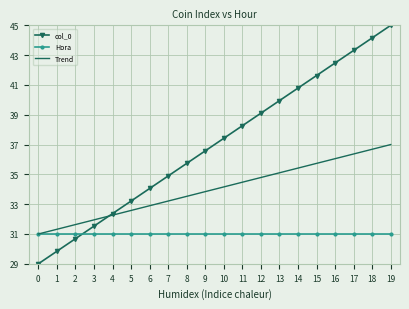

What is the difference between the highest and lowest values at 1?

1.5